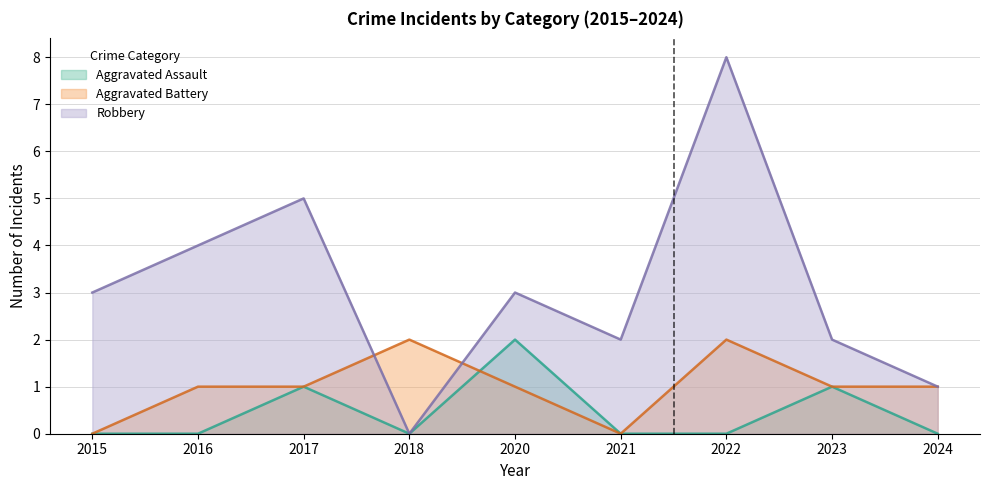

Is the value of Aggravated Battery at 2016 greater than the value of Aggravated Assault at 2022?

Yes